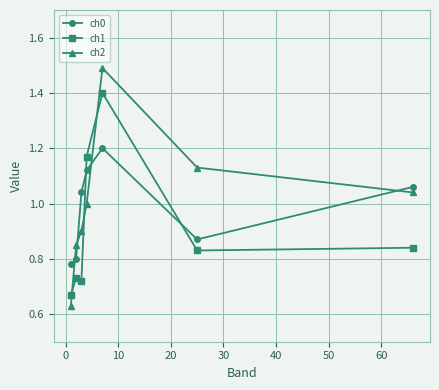

What is the difference between the maximum and minimum values in the ch0 series?

0.4